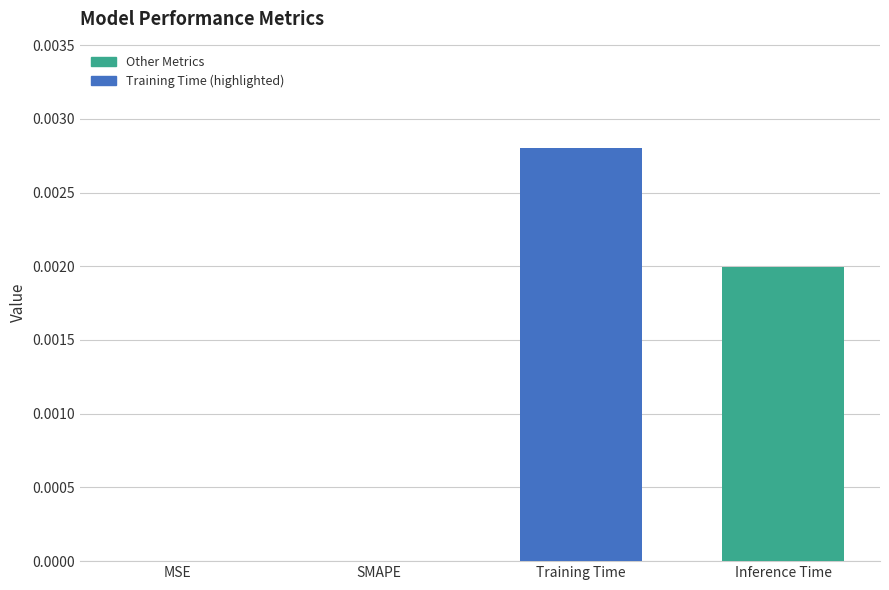

Between Training Time and SMAPE, which is larger?

Training Time